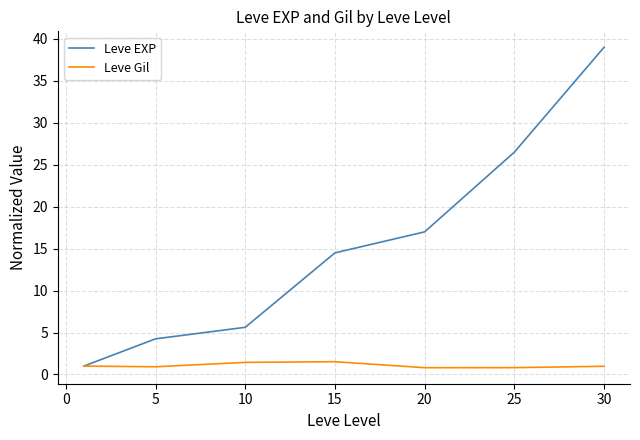

Which series has the widest spread of values?

Leve EXP